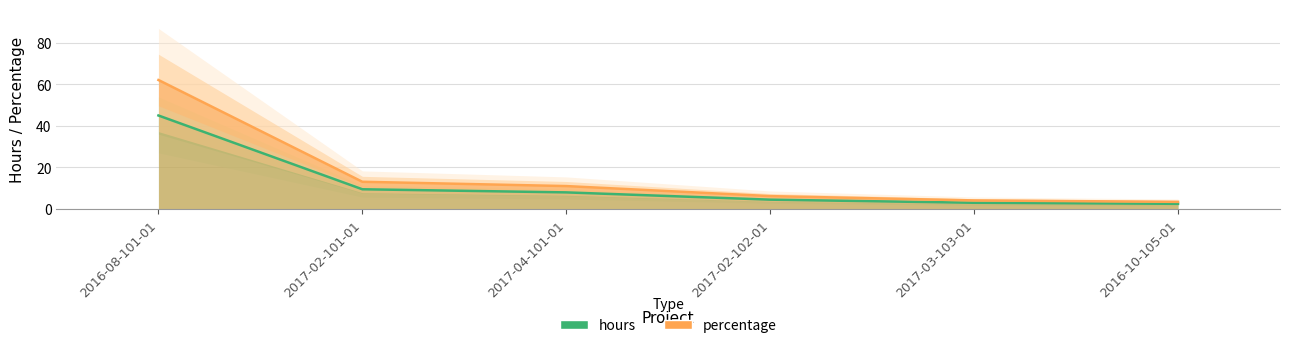

What is the approximate value of percentage at 2017-02-101-01?

13.1